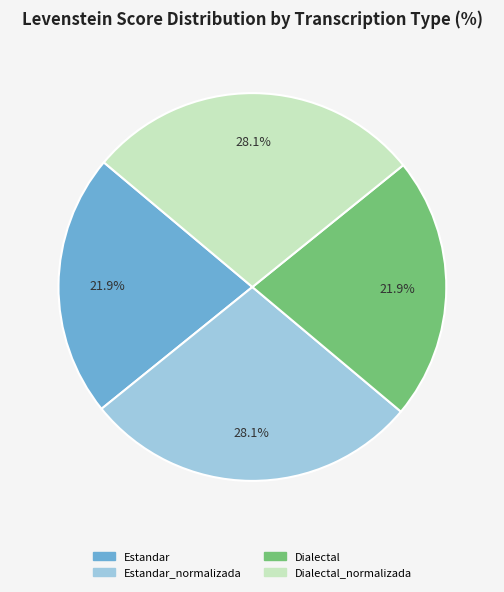

Is there any slice that represents more than half of the pie?

No